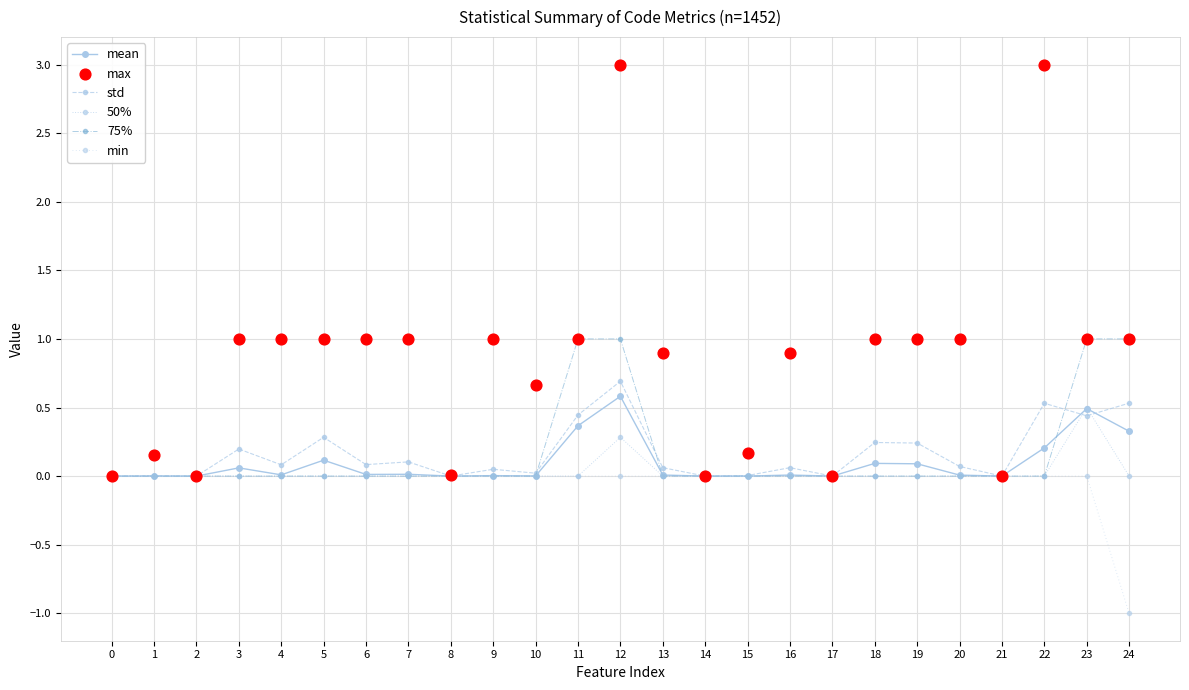

Which series has the largest Y range (max minus min)?

max